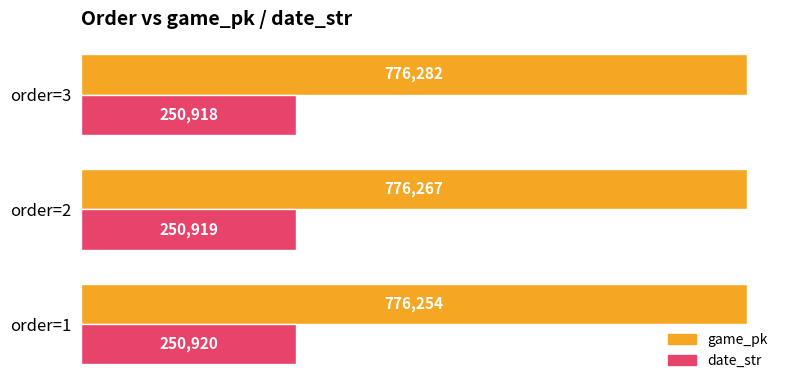

Rank the series by their maximum value, from highest to lowest.

game_pk, date_str